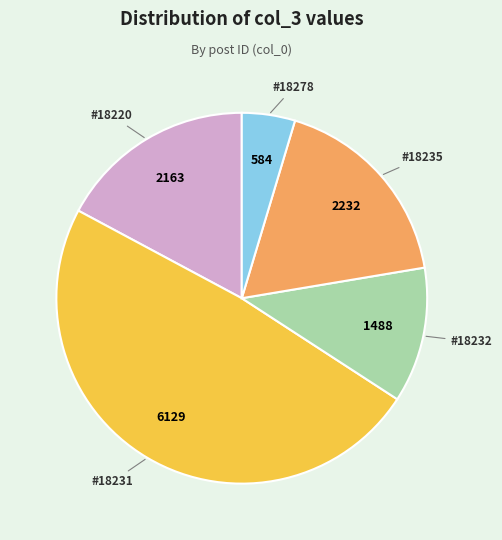

Is there any slice that represents more than half of the pie?

No